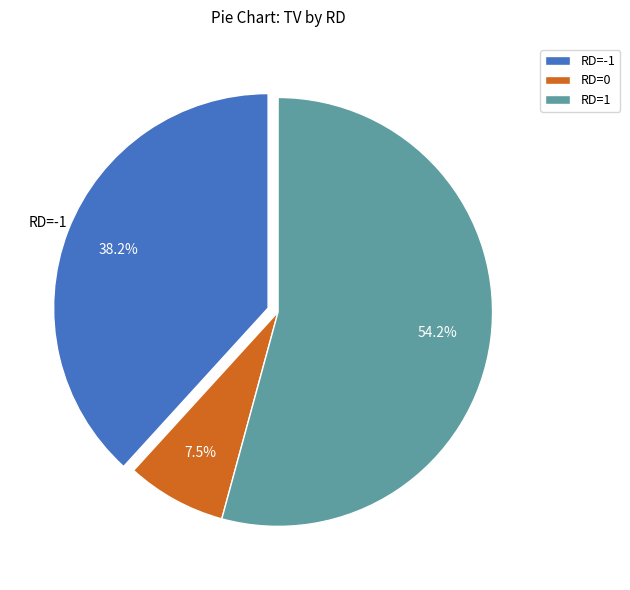

Rank the categories by value from lowest to highest.

RD=0, RD=-1, RD=1